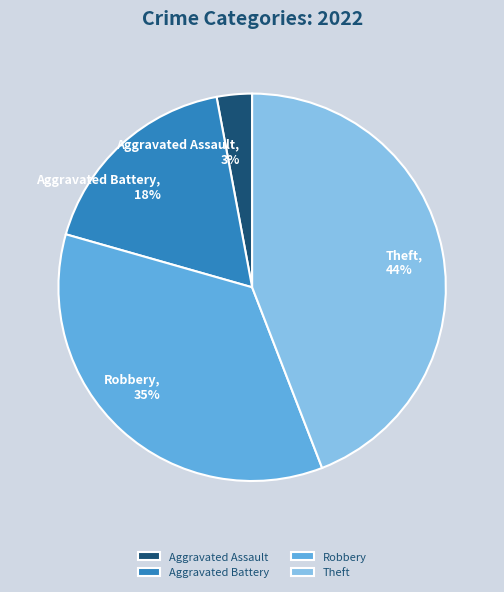

True or false: Aggravated Battery accounts for 24% of the total.

False